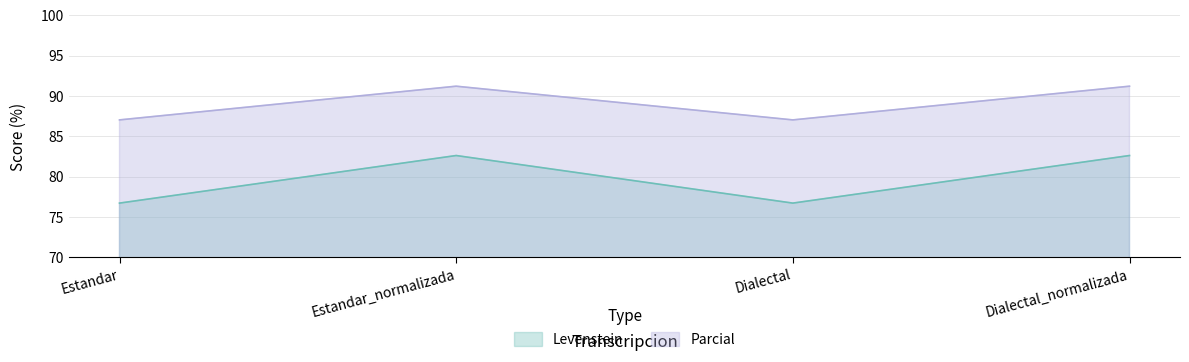

How many values in the Parcial series are below 91?

2